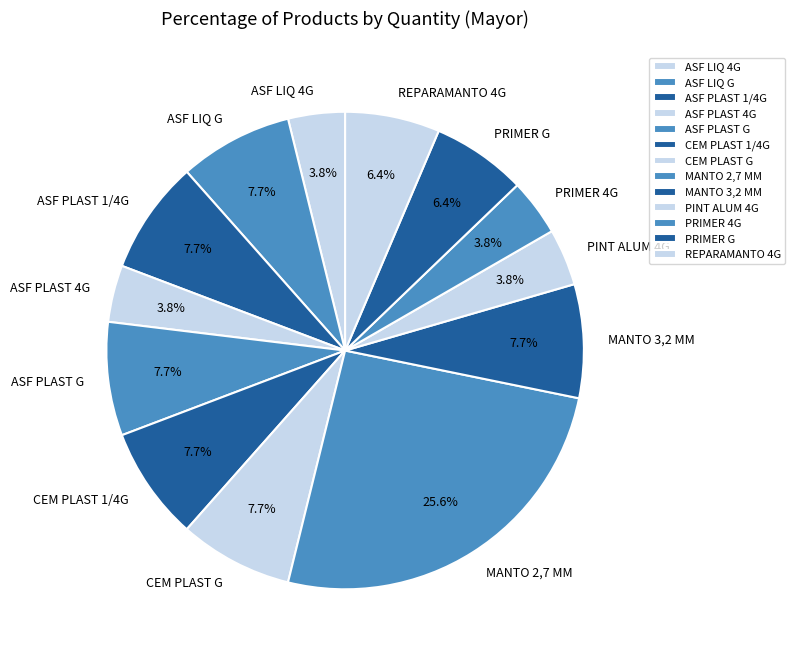

To the nearest percent, what is the combined percentage of PRIMER G and CEM PLAST G?

14%